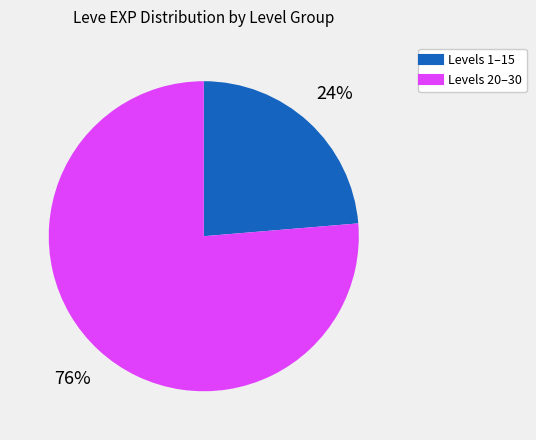

To the nearest percent, what is the average slice percentage?

50%